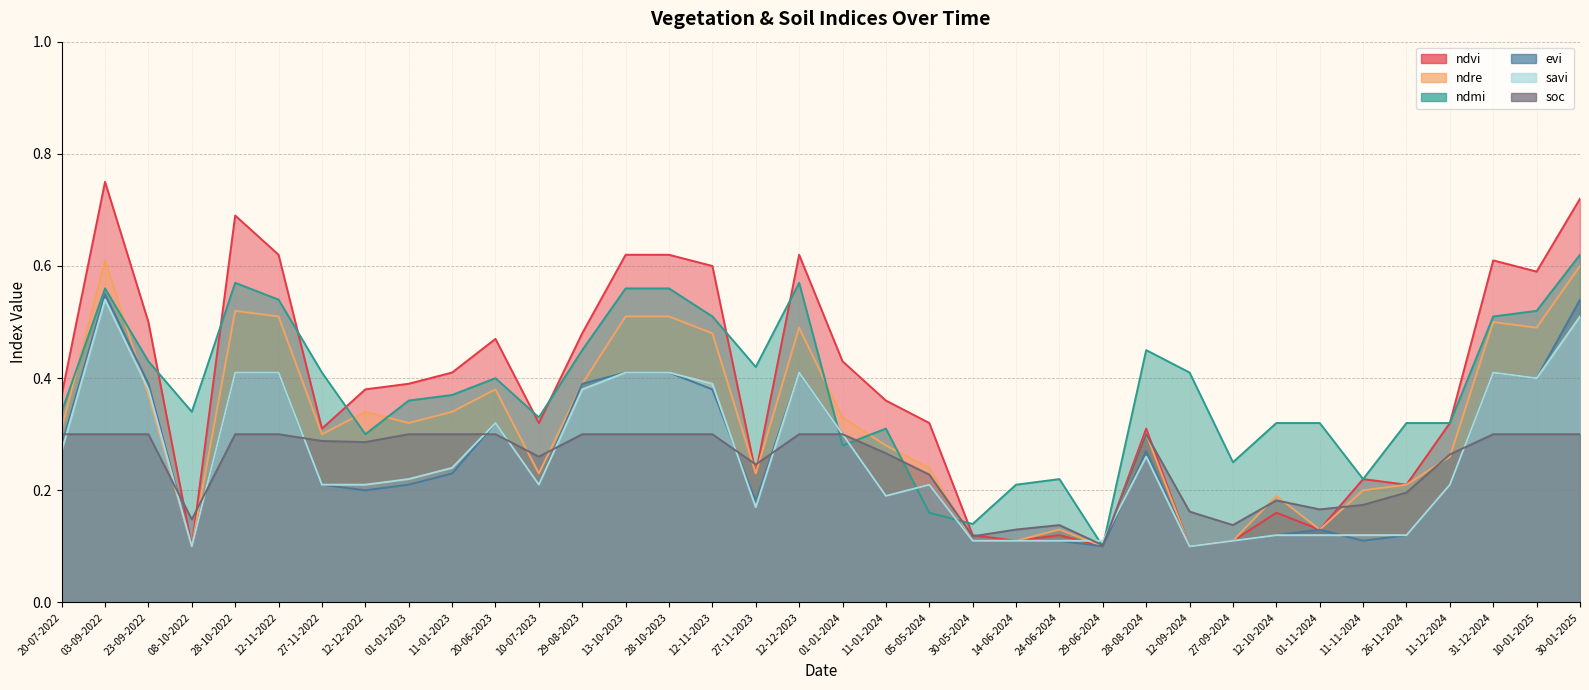

The soc series shows 0.3 at 20-06-2023. True or false?

True